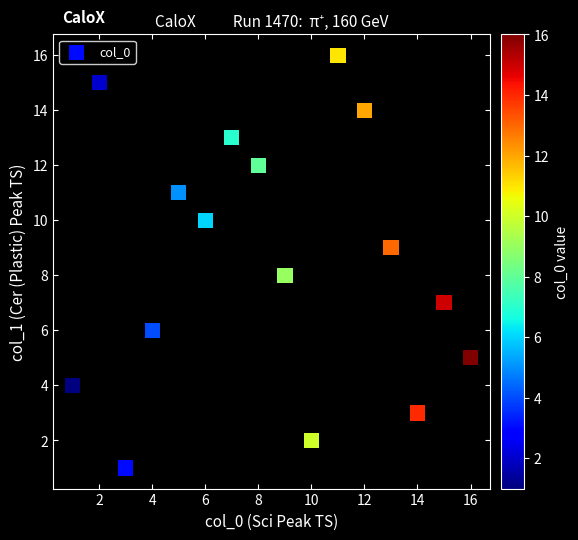

What is the range of X values (max minus min)?

15